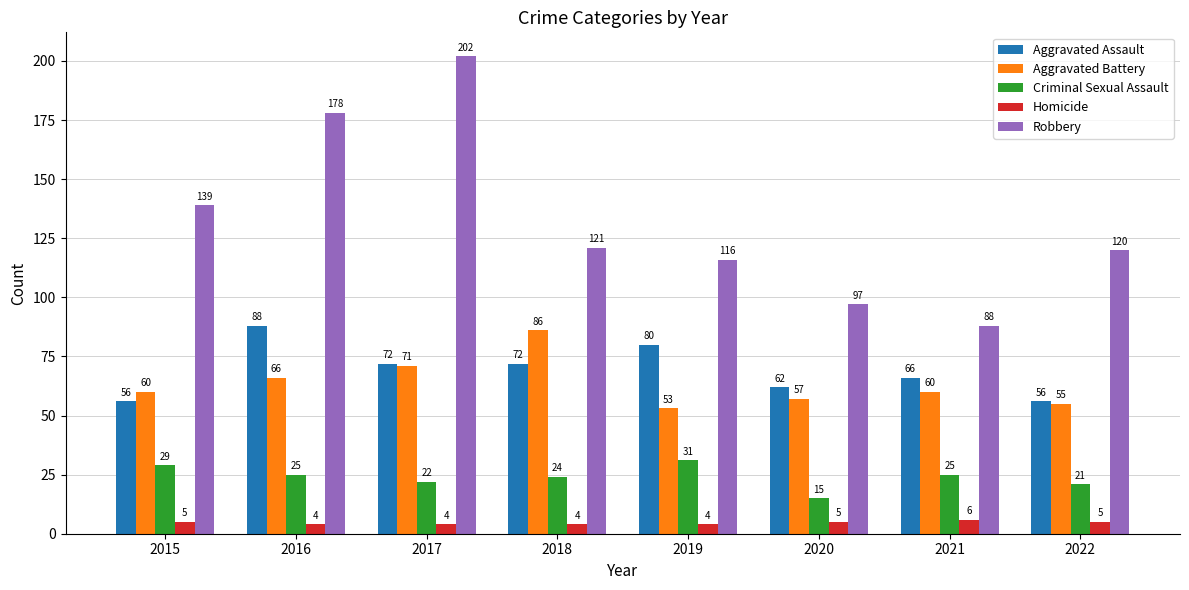

What are all the series names shown in the legend?

Aggravated Assault, Aggravated Battery, Criminal Sexual Assault, Homicide, Robbery